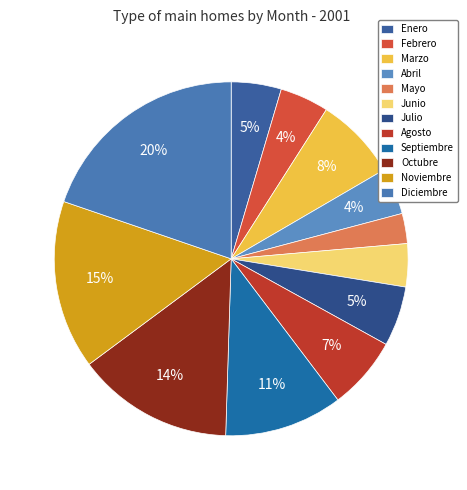

How many slices are in this pie chart?

12